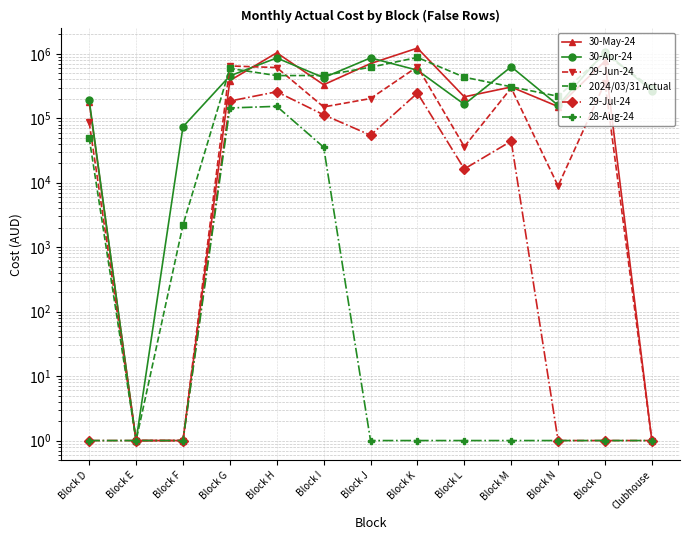

True or false: 29-Jul-24 and 2024/03/31 Actual cross at least once.

False